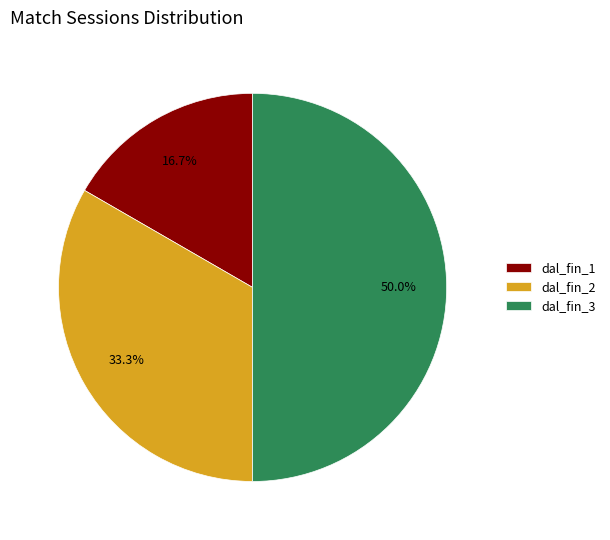

The dal_fin_2 slice represents 20% of the pie. True or false?

False